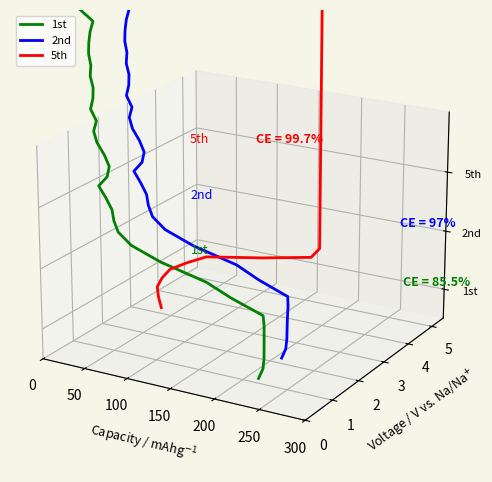

Rank the series by their maximum value, from highest to lowest.

2nd, 1st, 5th